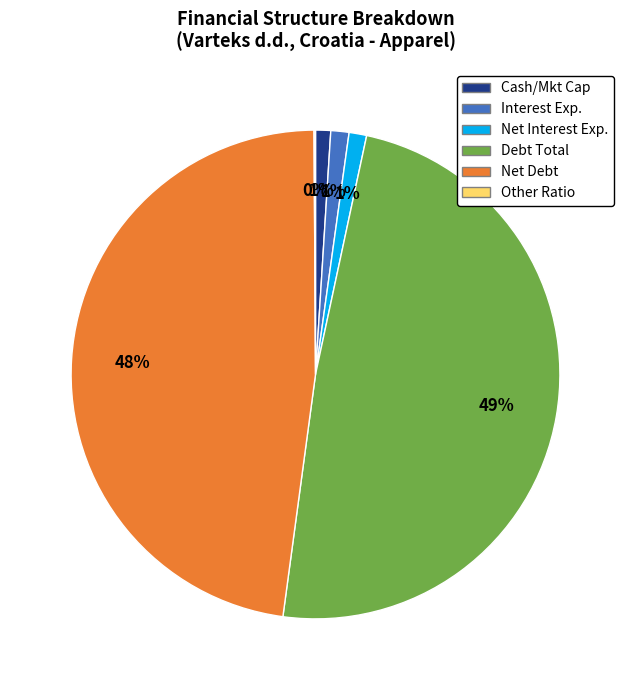

Is there any slice that represents more than half of the pie?

No